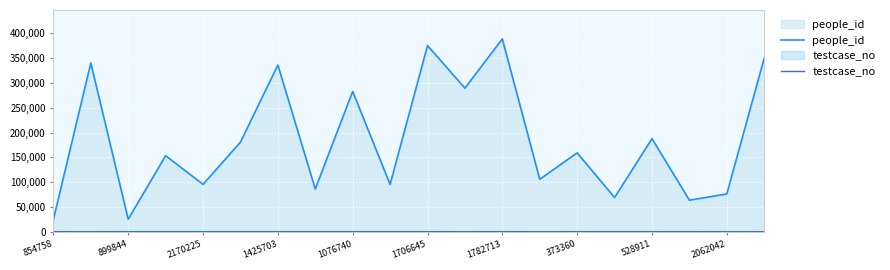

True or false: people_id has a value of 282961 at 1076740.

True